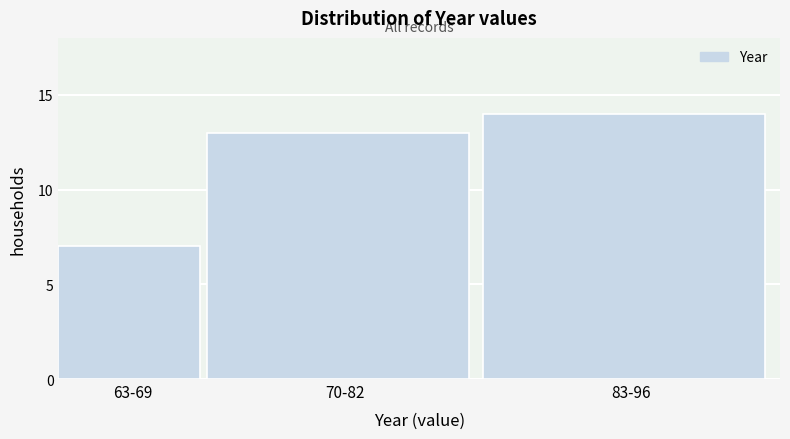

Reading right to left, extract all data points from this chart.

14	13	7